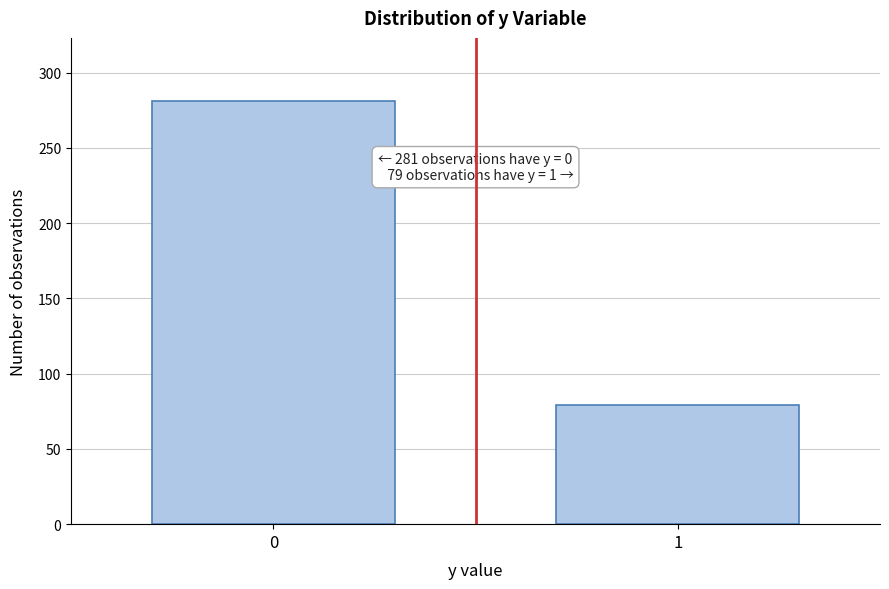

Reading right to left, list all the values displayed in this chart.

1=79	0=281